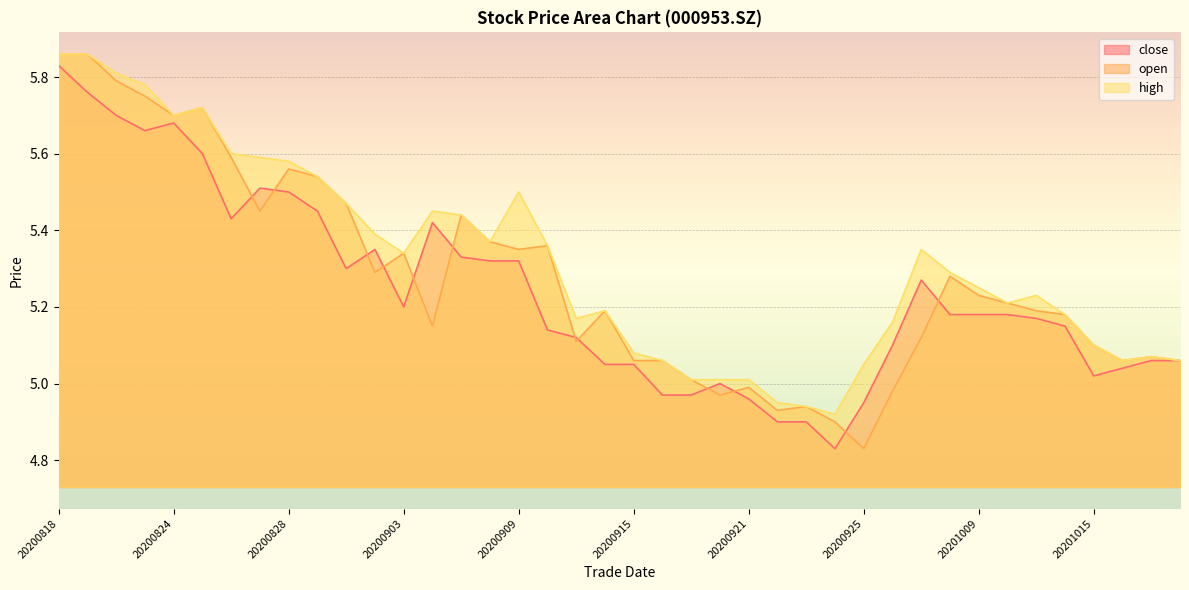

Which series ends up on top after the final intersection of open and close?

open